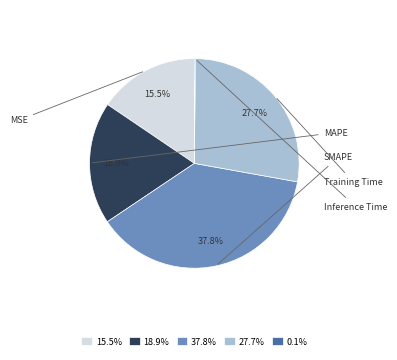

Do 18.9% and 15.5% together represent more than half of the pie?

No